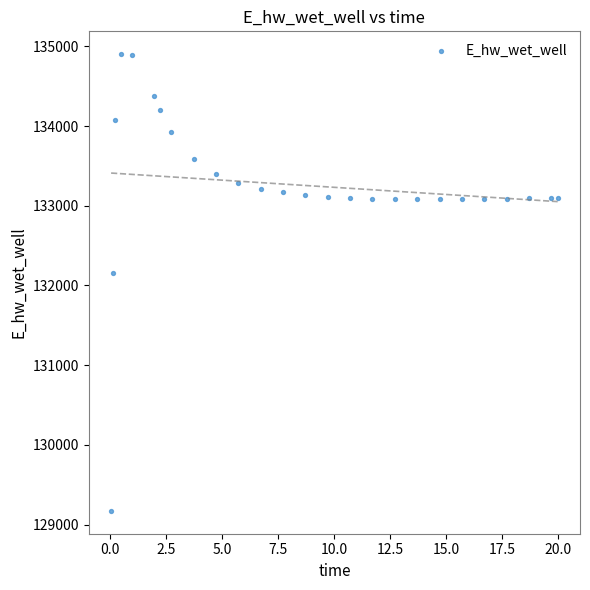

What is the range of Y values (max minus min)?

5729.0